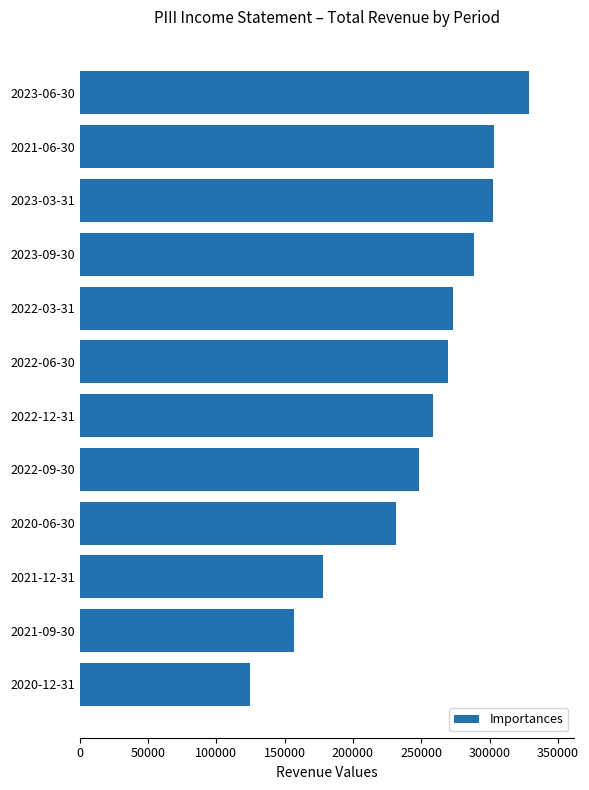

What is the value of the 8th bar from the top?

248300